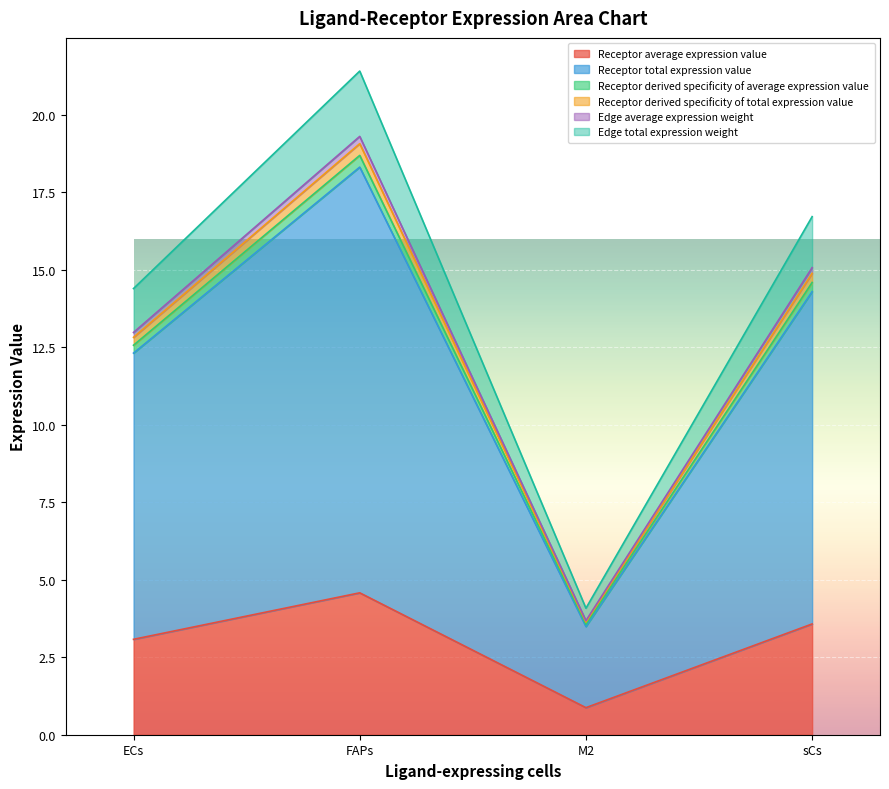

True or false: Receptor derived specificity of total expression value and Receptor average expression value intersect in this chart.

False